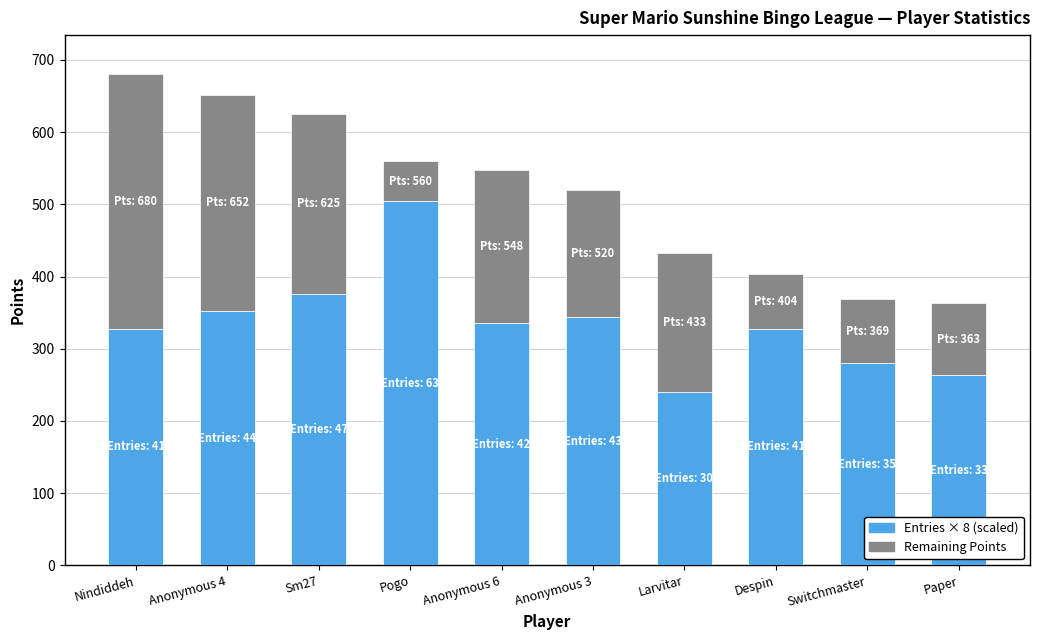

At which label does Entries × 8 (scaled) reach its minimum?

Larvitar